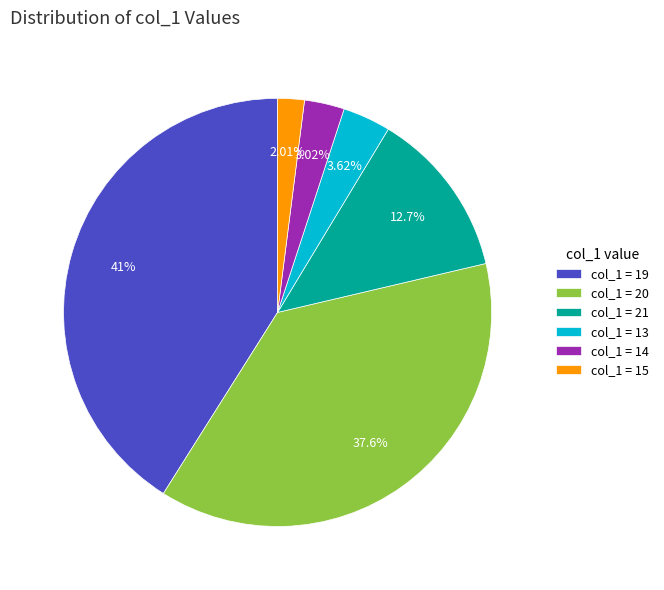

Which has a higher value, col_1 = 19 or col_1 = 21?

col_1 = 19